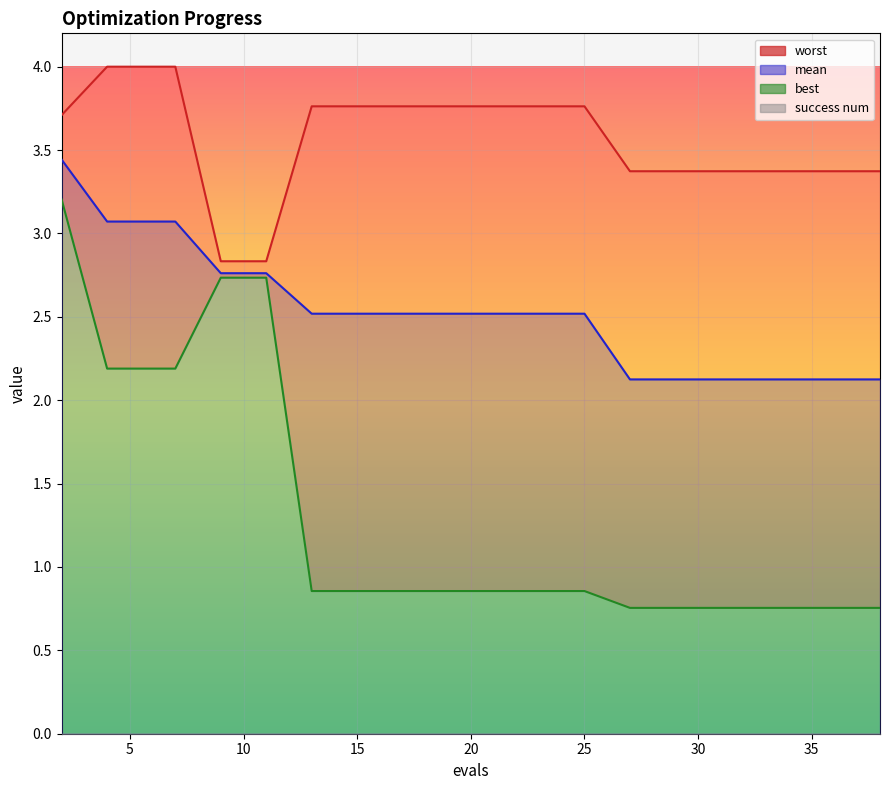

Reading left to right, what are all the values shown in this chart?

mean: 2=3.4	4=3.1	6=3.1	7=3.1	9=2.8	11=2.8	13=2.5	15=2.5	17=2.5	19=2.5	21=2.5	23=2.5	25=2.5	27=2.1	29=2.1	31=2.1	33=2.1	35=2.1	36=2.1	38=2.1
best: 2=3.2	4=2.2	6=2.2	7=2.2	9=2.7	11=2.7	13=0.9	15=0.9	17=0.9	19=0.9	21=0.9	23=0.9	25=0.9	27=0.8	29=0.8	31=0.8	33=0.8	35=0.8	36=0.8	38=0.8
worst: 2=3.7	4=4.0	6=4.0	7=4.0	9=2.8	11=2.8	13=3.8	15=3.8	17=3.8	19=3.8	21=3.8	23=3.8	25=3.8	27=3.4	29=3.4	31=3.4	33=3.4	35=3.4	36=3.4	38=3.4